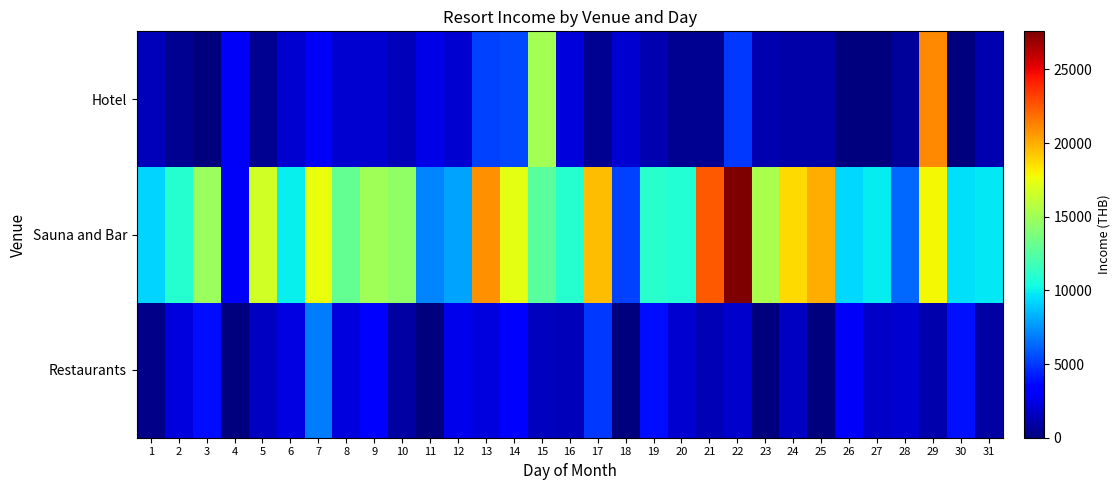

Between 31 and 15, which is larger?

15